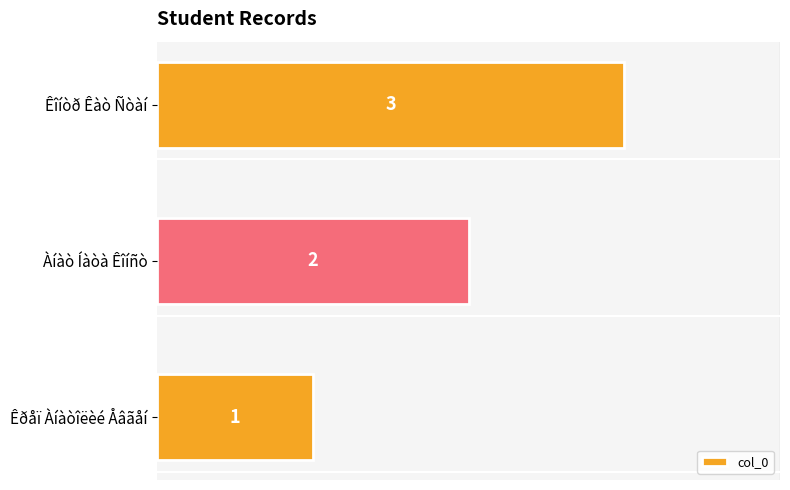

What is the minimum value shown in the chart?

1